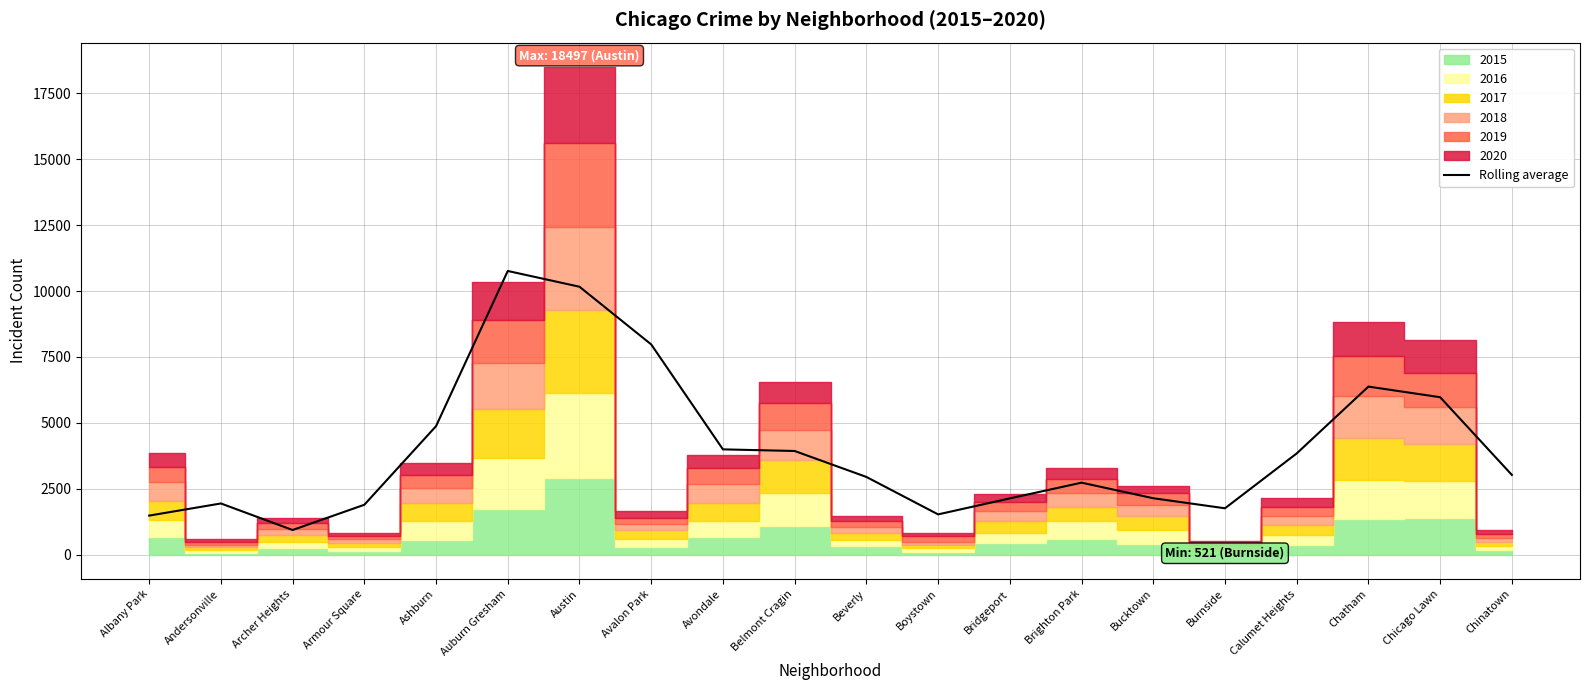

The chart shows a value of 1942.0 at Andersonville. True or false?

True